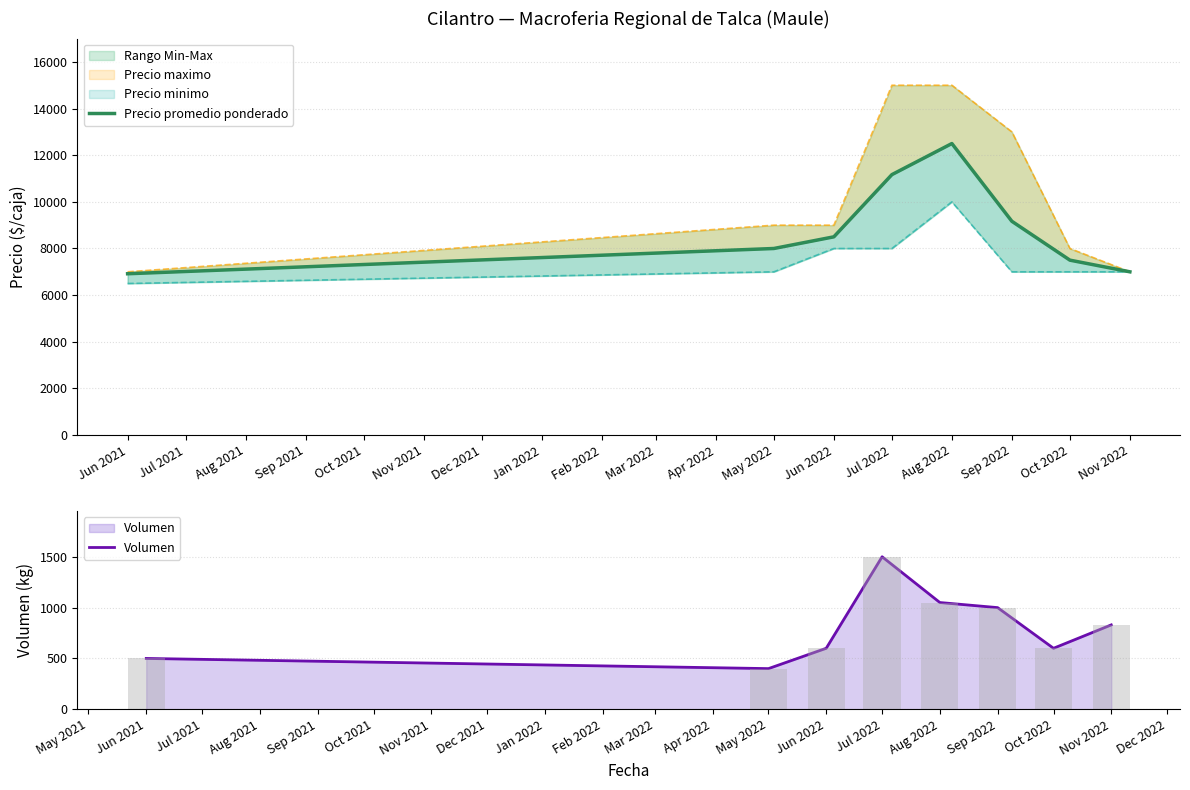

Reading right to left, list all the values displayed in this chart.

Precio promedio ponderado: 7000	7500	9167	12500	11167	8500	8000	6917
Volumen: 830	600	1000	1050	1500	600	400	500